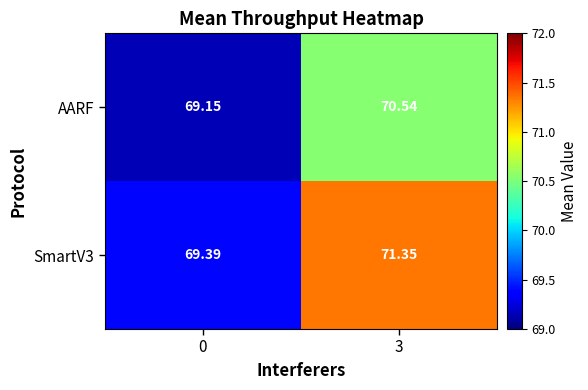

Is the value of SmartV3 at 3 greater than the value of AARF at 0?

Yes